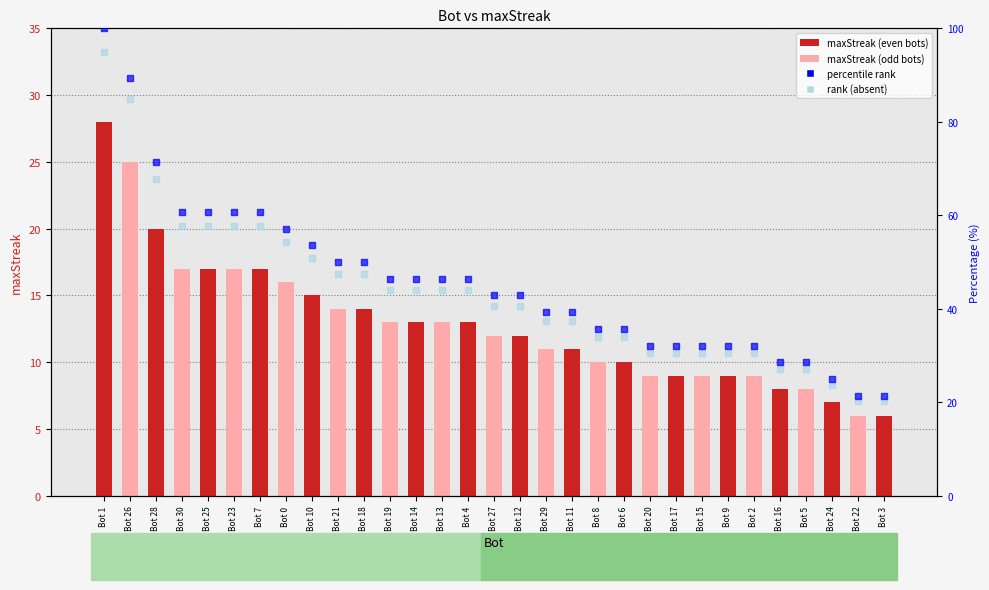

Which series has the largest total across all categories?

percentile rank